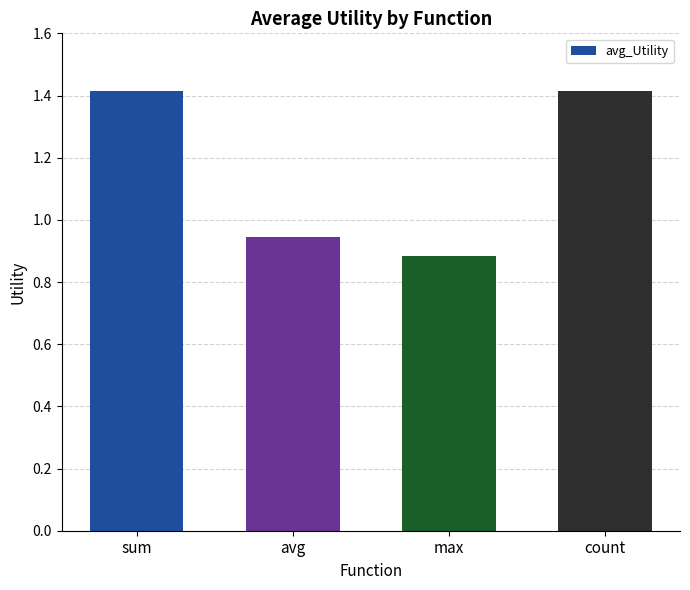

Which has a higher value, avg or max?

avg